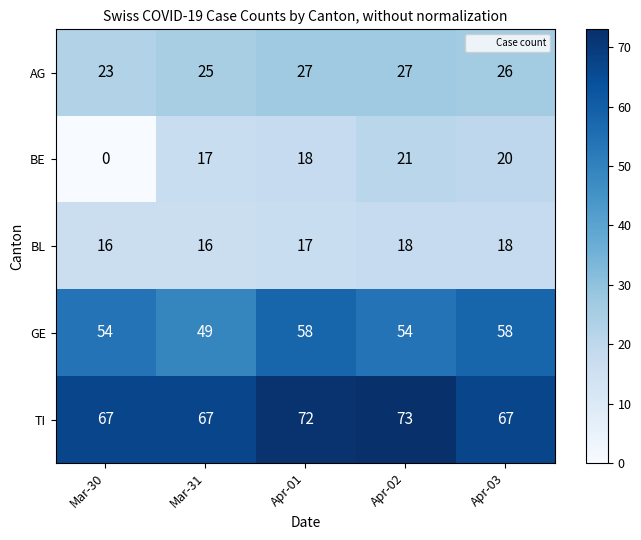

What is the average value of the AG series?

26